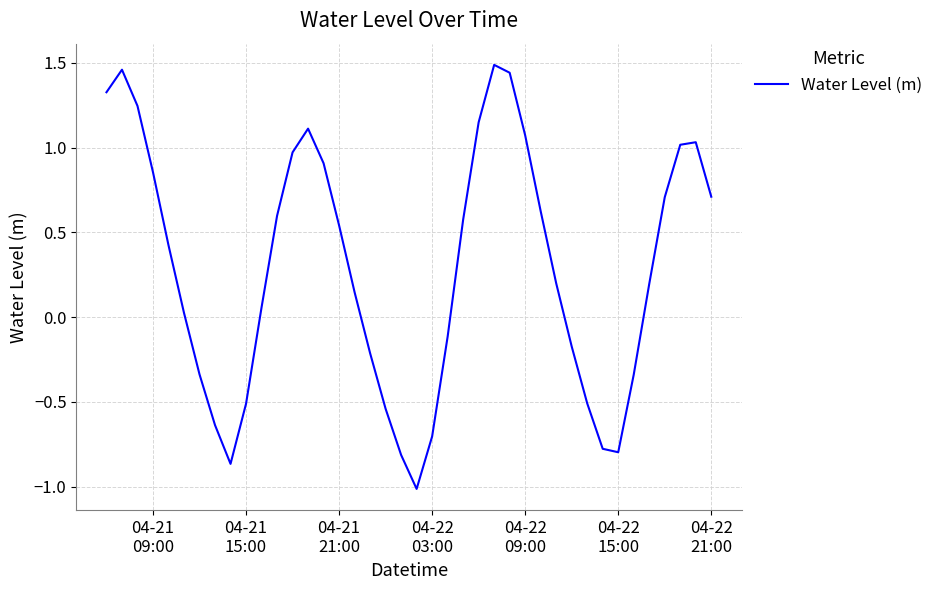

What is the sum of all values?

11.5